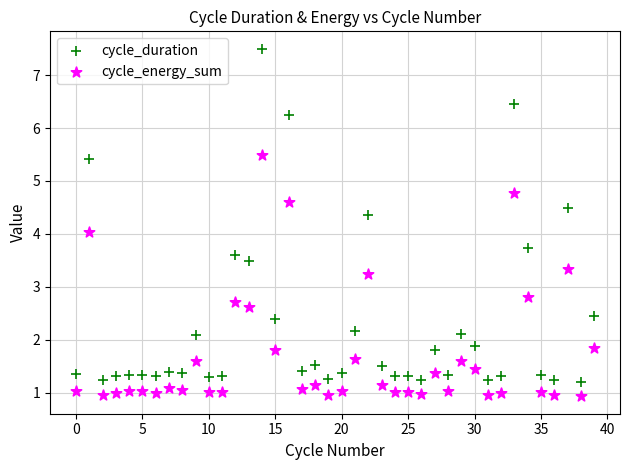

Which series contains the highest Y value?

cycle_duration